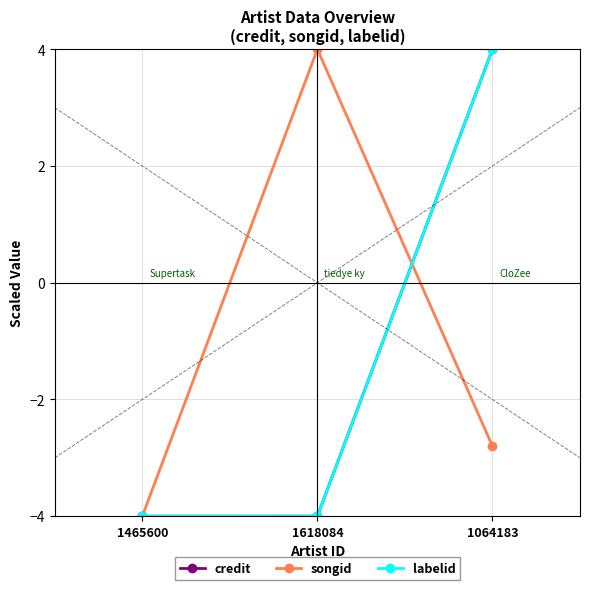

Is it true that songid equals 4.0 at 1618084?

True